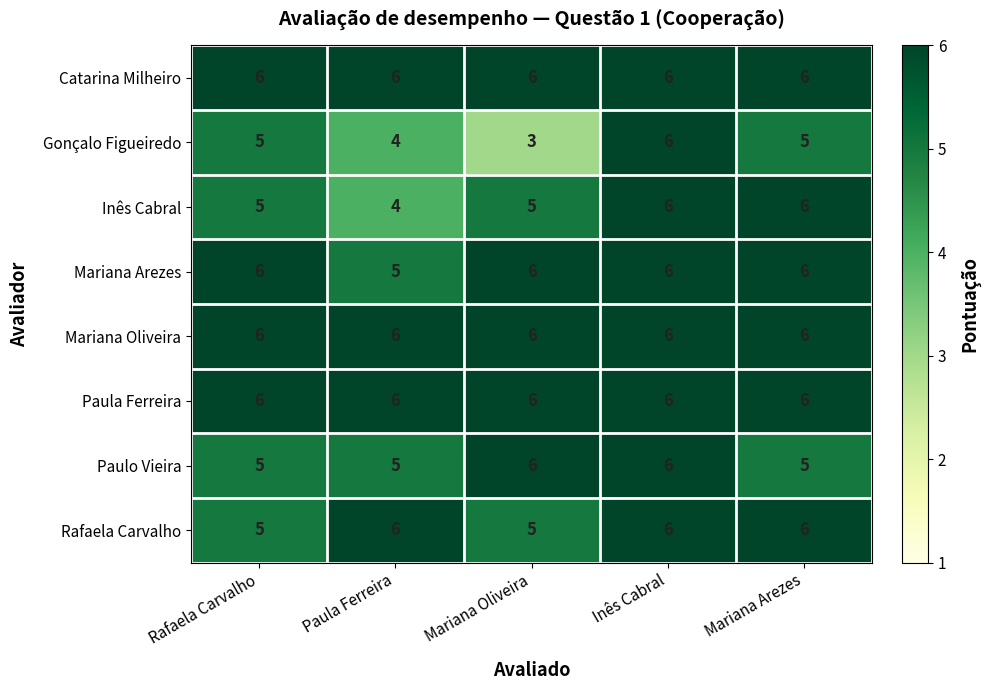

What is the sum of all Inês Cabral values?

26